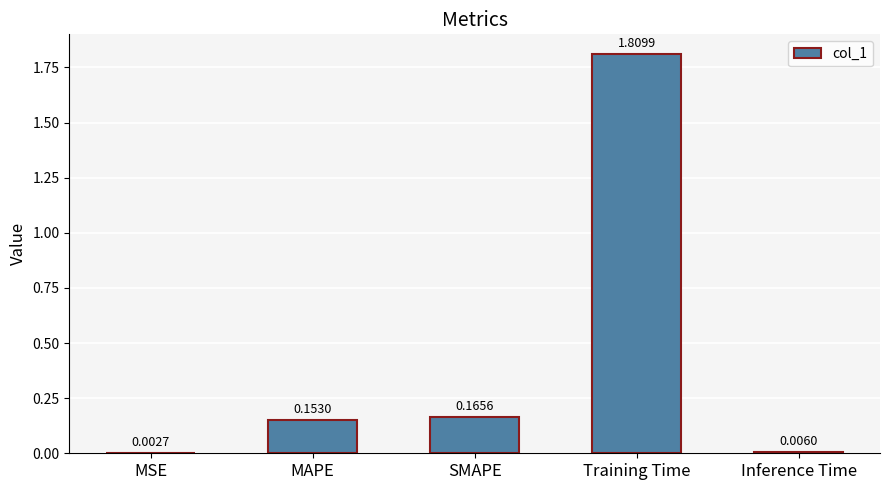

Which label corresponds to the largest value in the chart?

Training Time